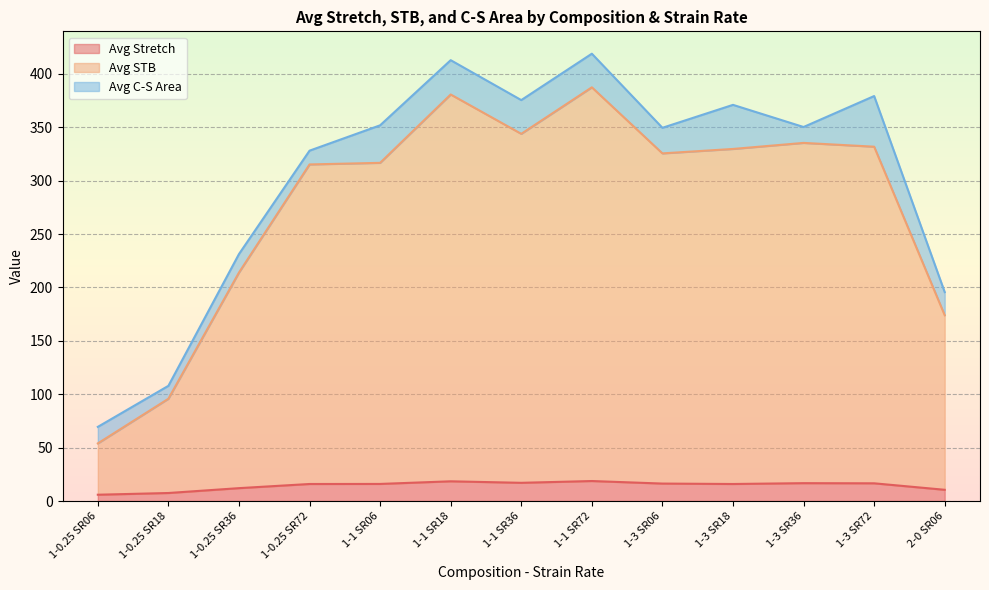

Does the chart display data point markers on the line(s)?

No